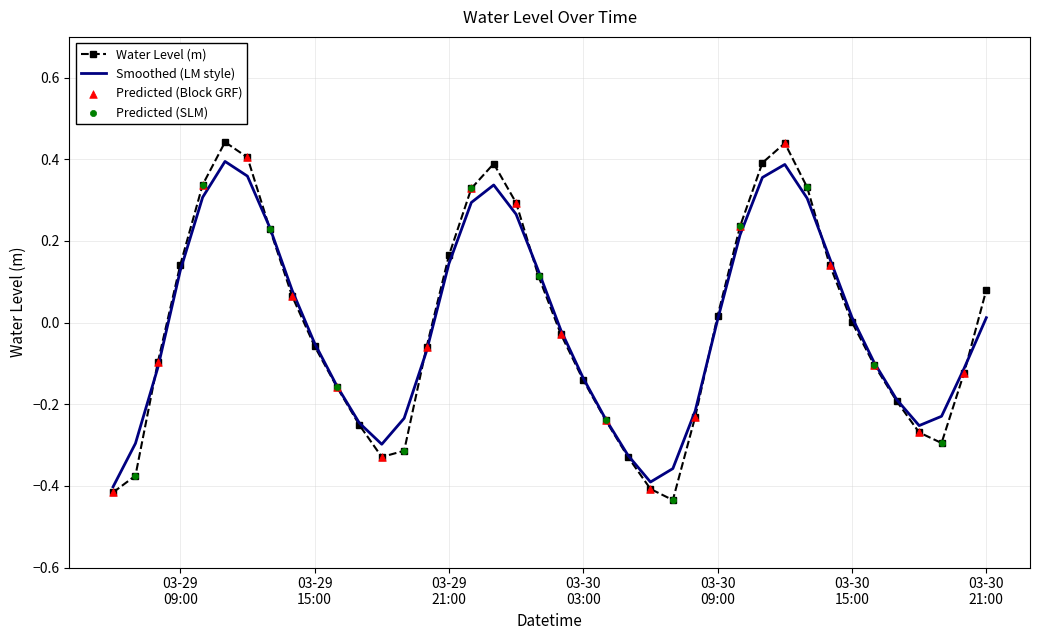

Which series has the largest range (max minus min)?

Water Level (m)